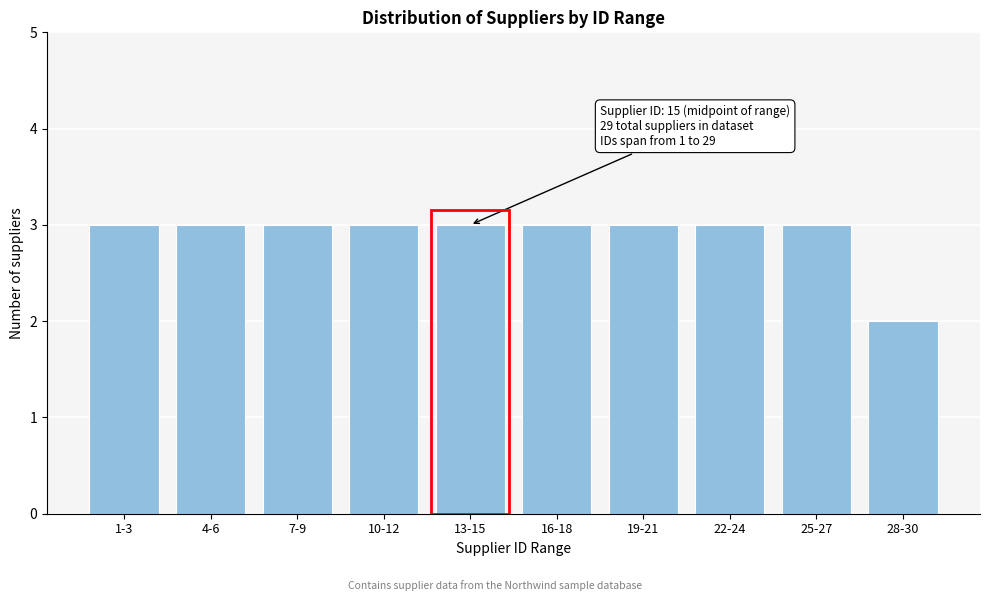

Reading left to right, list all the values displayed in this chart.

1-3=3	4-6=3	7-9=3	10-12=3	13-15=3	16-18=3	19-21=3	22-24=3	25-27=3	28-30=2